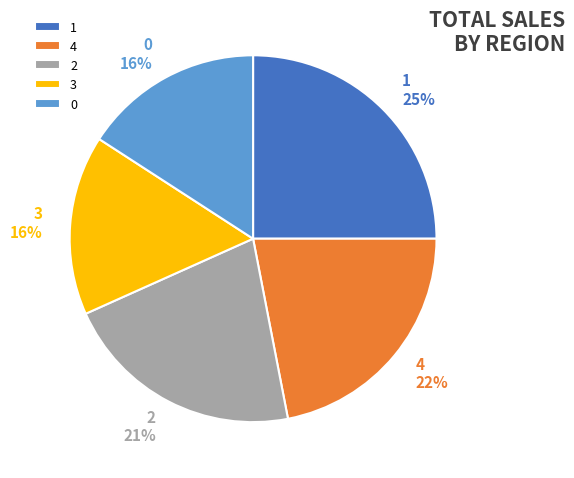

Approximately how many times larger is the value at 3 compared to 4?

0.7